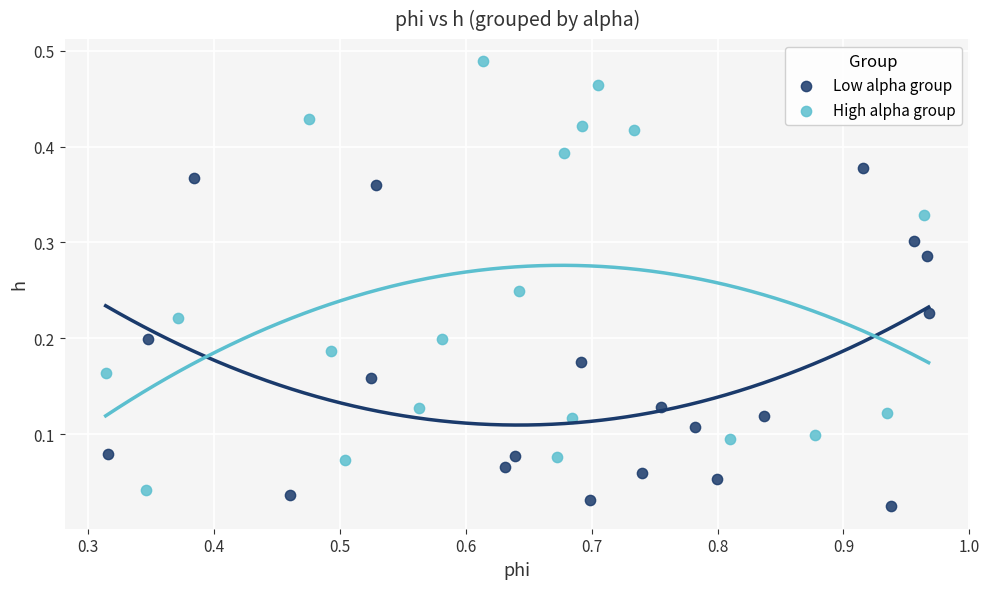

Which series has the widest spread of Y values?

High alpha group